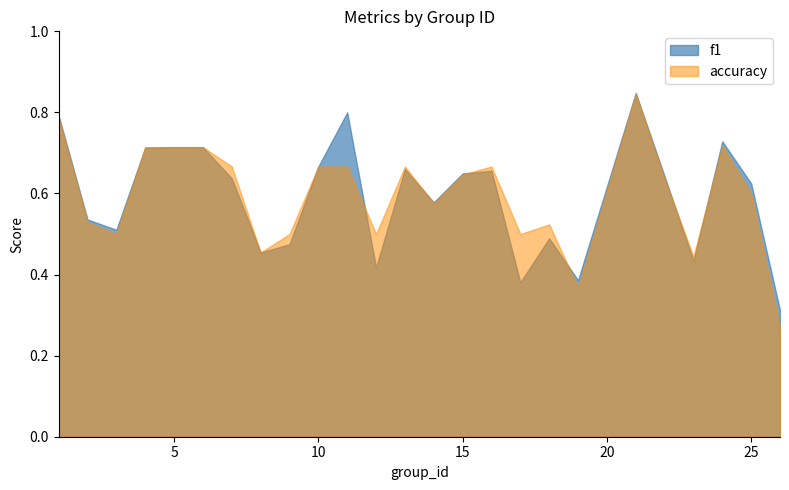

Between 9 and 17, which is larger?

9